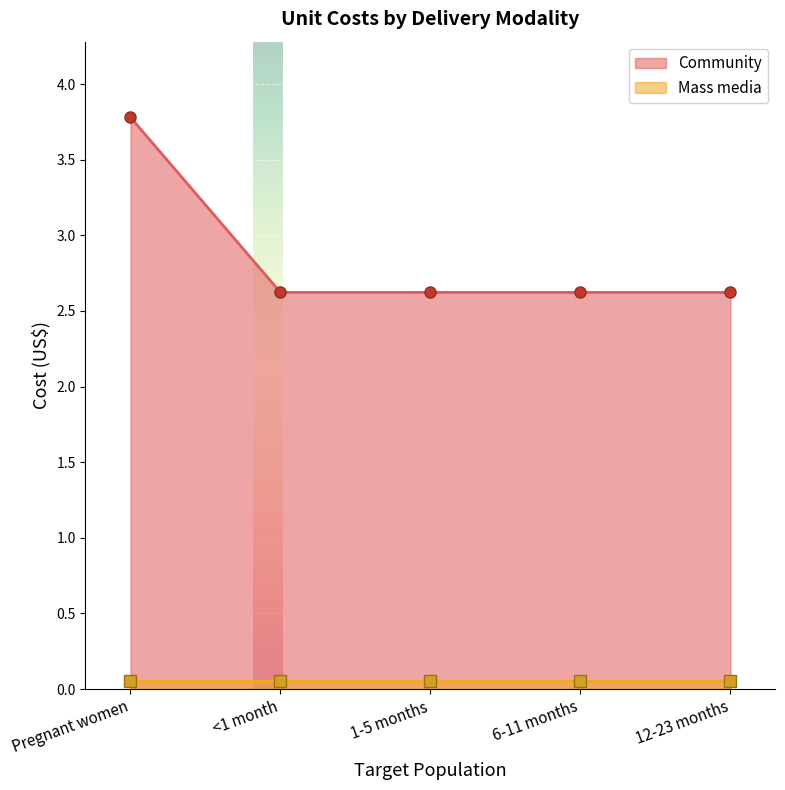

The chart shows a value of 2.6 at <1 month. True or false?

True